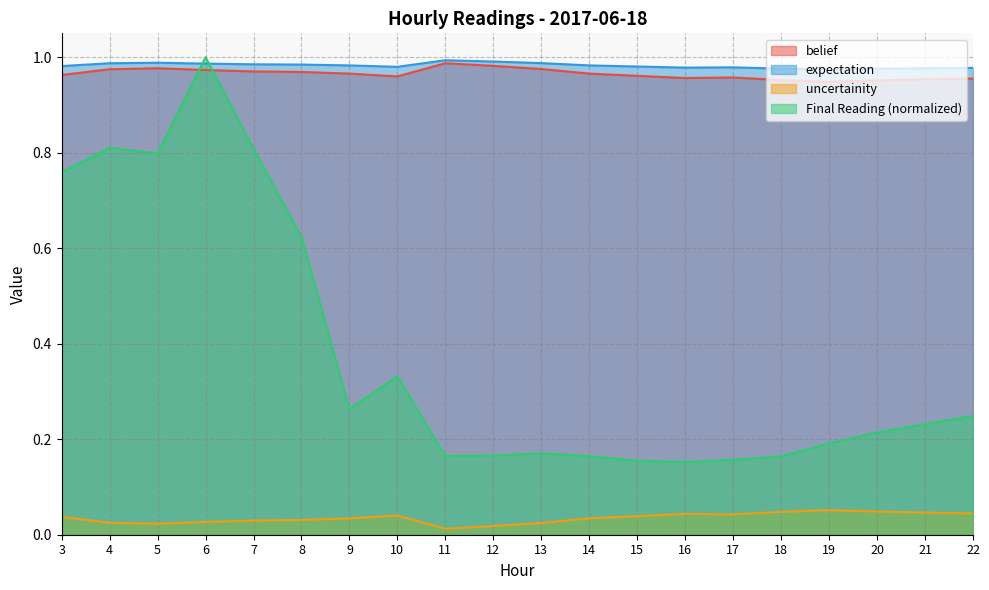

What is the spread (max minus min) of values at 4?

1.0